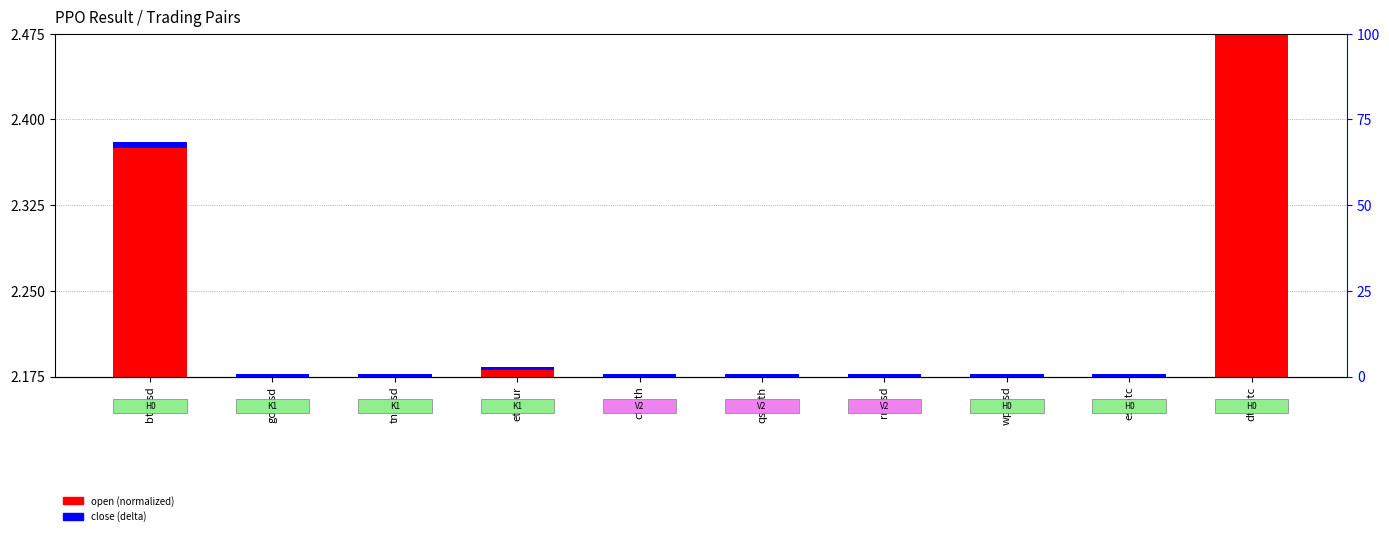

What is the label of the 7th bar from the left?

rrtusd